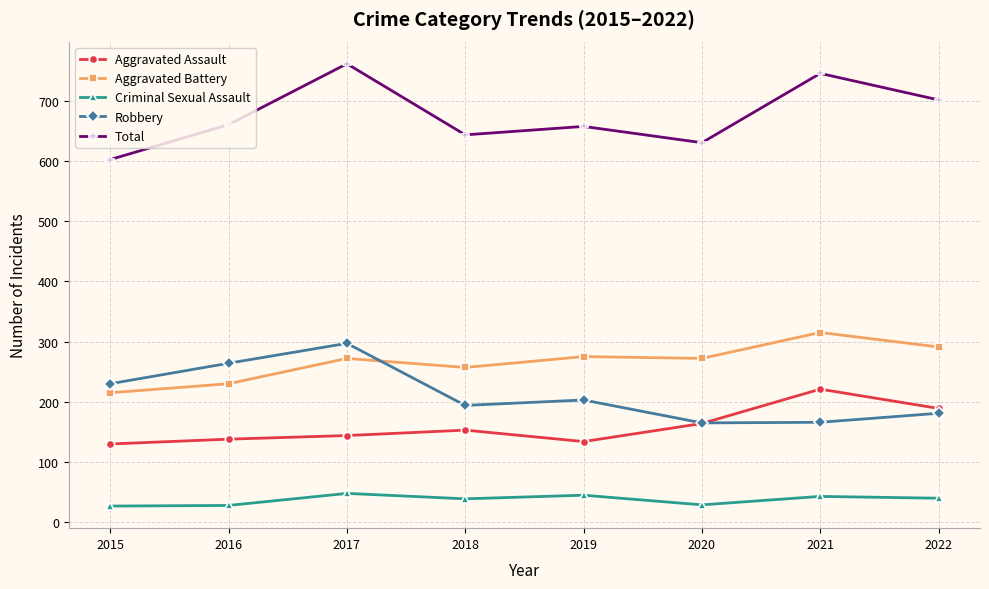

Which series has the largest total across all categories?

Total